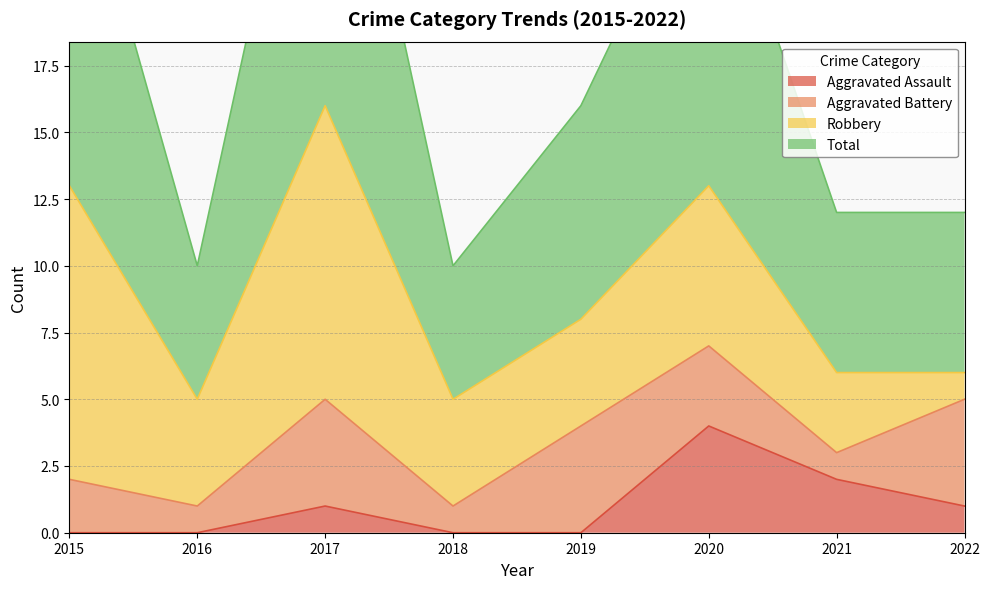

What is the difference between the maximum and minimum values in the Aggravated Assault series?

4